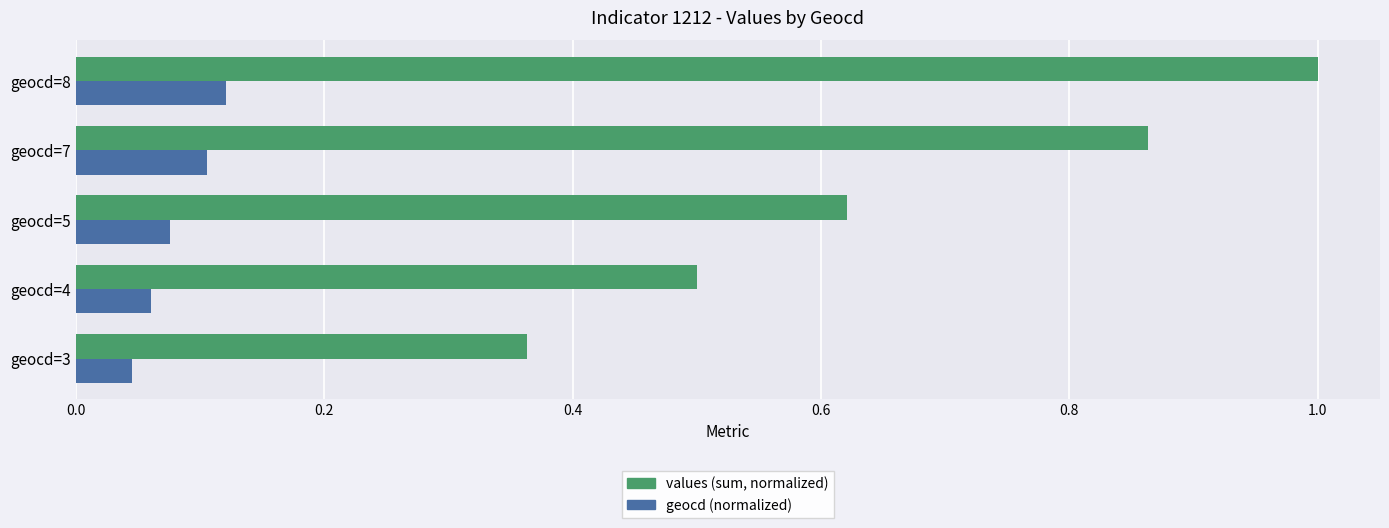

List the series in order of their peak value, lowest first.

geocd (normalized), values (sum, normalized)